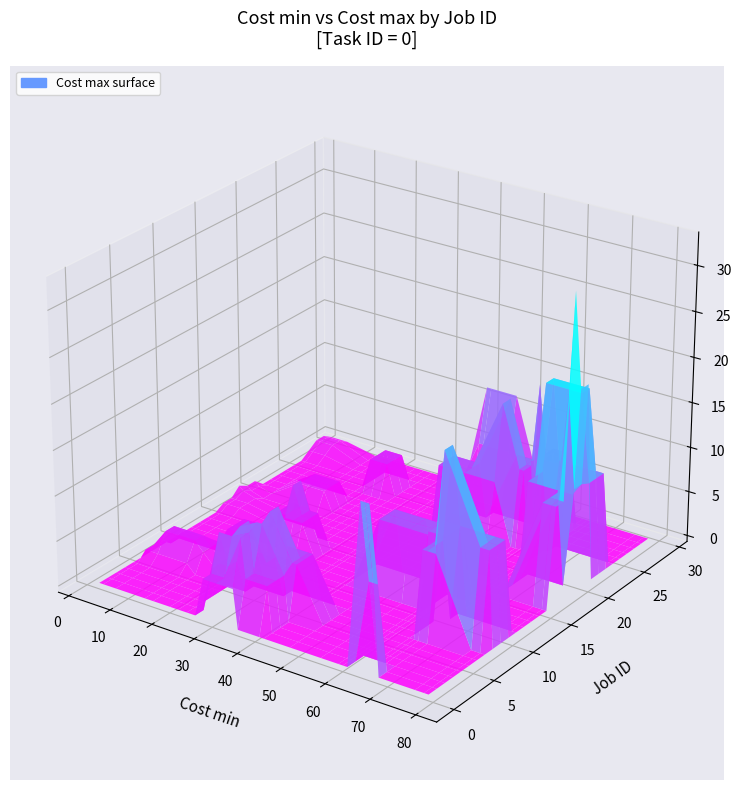

Which has a higher value, 23 or 1?

23